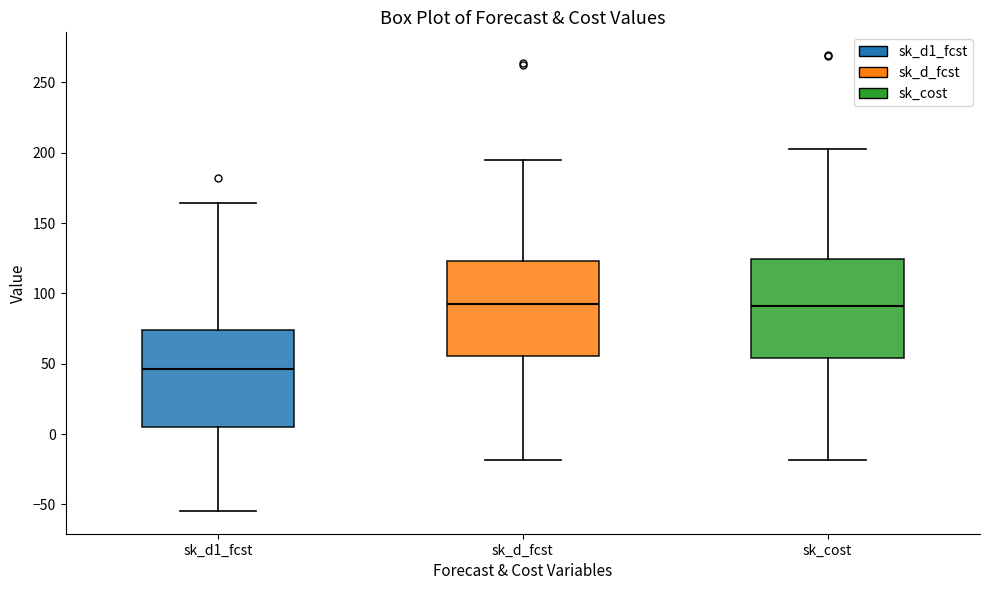

Reading left to right, read every box against the y-axis: the position of its median line, the range the box covers, and the ends of its whiskers. The values are not printed on the chart, so give them approximately, as read against the axis.

sk_d1_fcst: median 45, box 5 to 75, whiskers -55 to 165
sk_d_fcst: median 90, box 55 to 125, whiskers -20 to 195
sk_cost: median 90, box 55 to 125, whiskers -20 to 205